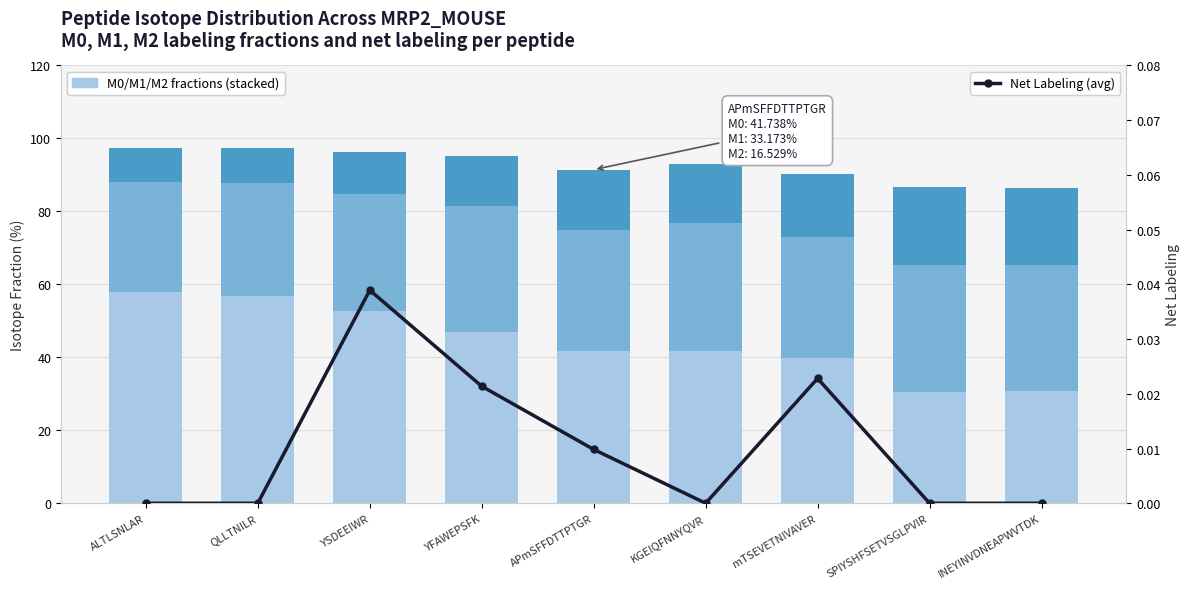

Where is Net Labeling (avg) nearest to the value 0?

ALTLSNLAR